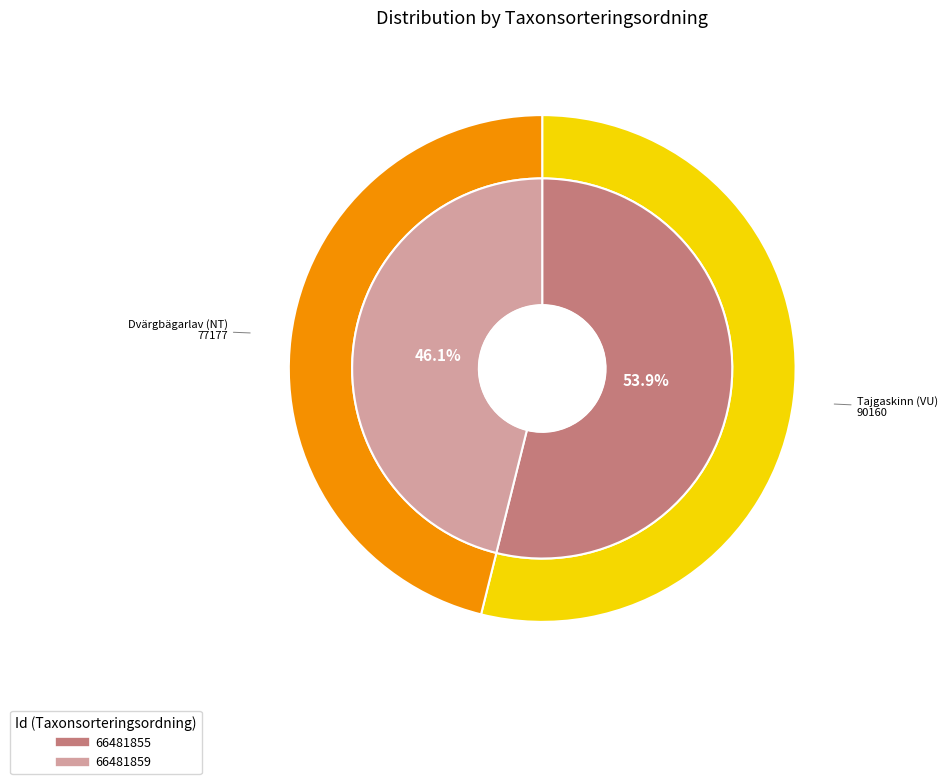

Rank the categories by value from lowest to highest.

66481859, 66481855